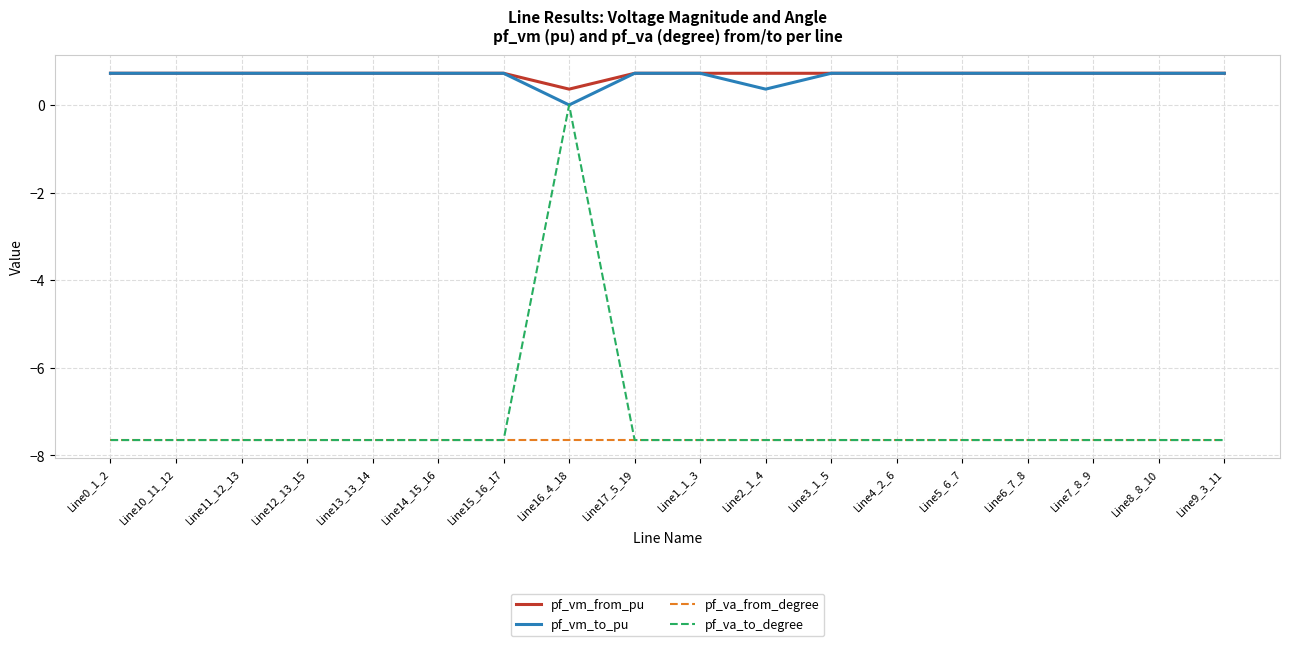

The value of pf_va_to_degree at Line12_13_15 is -11.6. True or false?

False